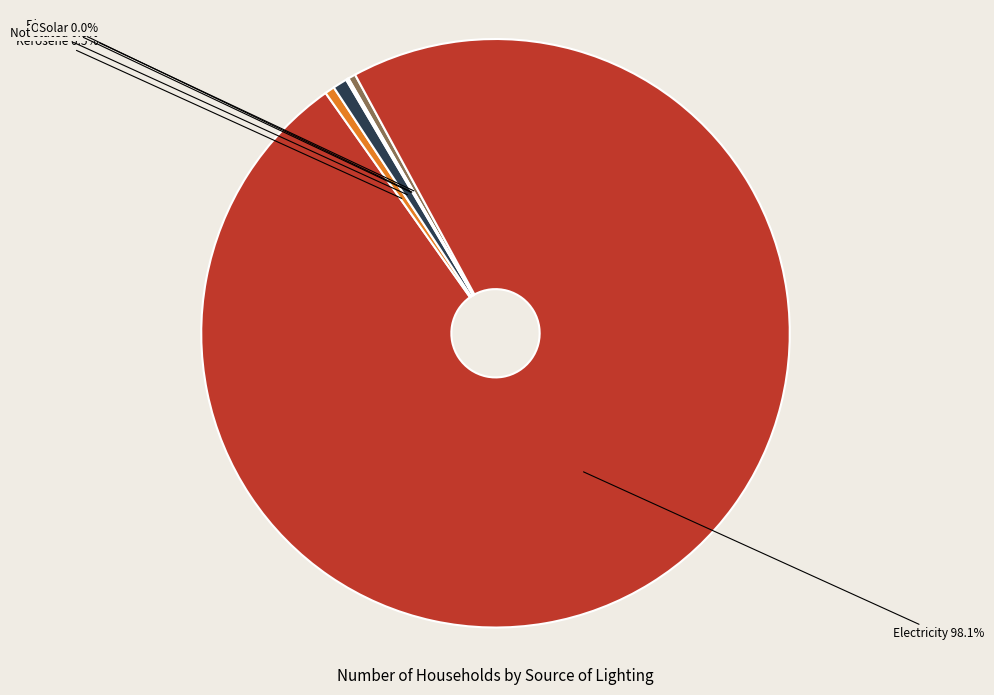

Is Not stated the majority of the pie?

No